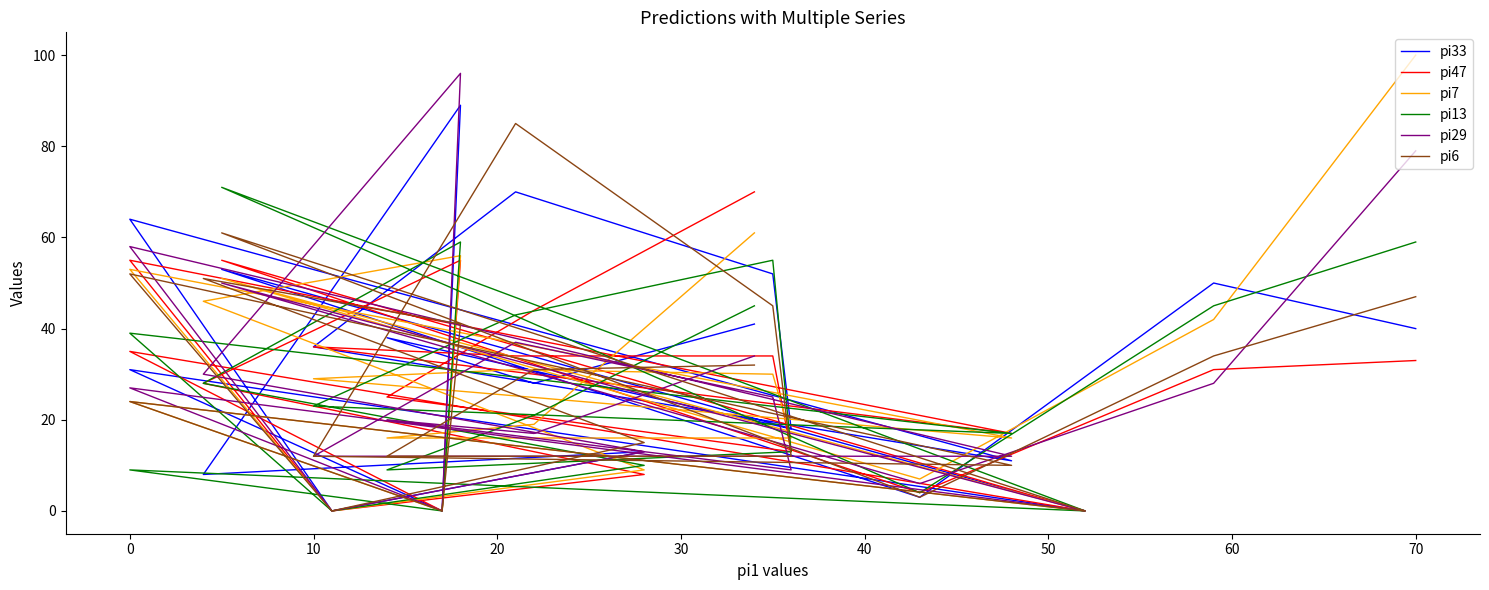

Which series has the largest total across all categories?

pi33